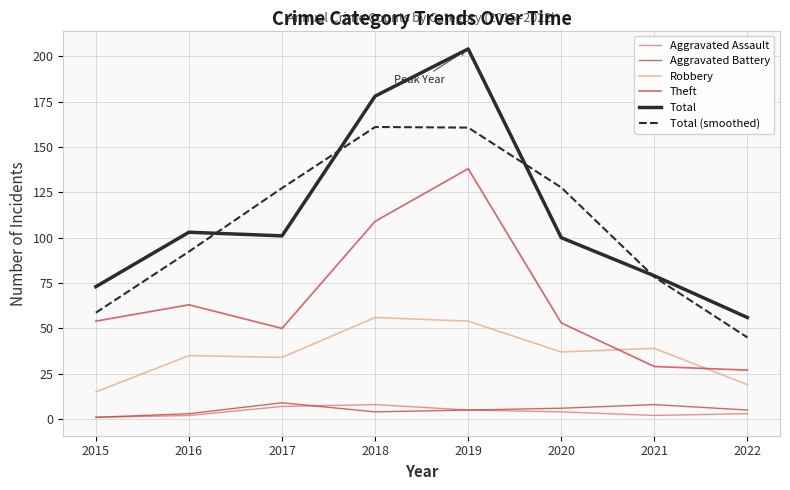

How many values in the Total (smoothed) series exceed 127?

4